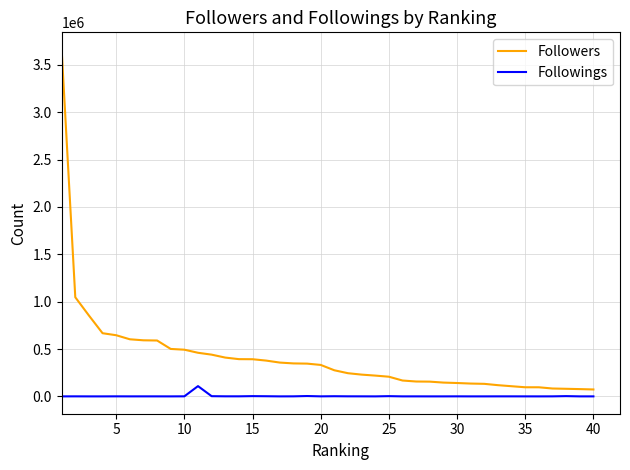

List the series in order of their overall mean, lowest first.

Followings, Followers